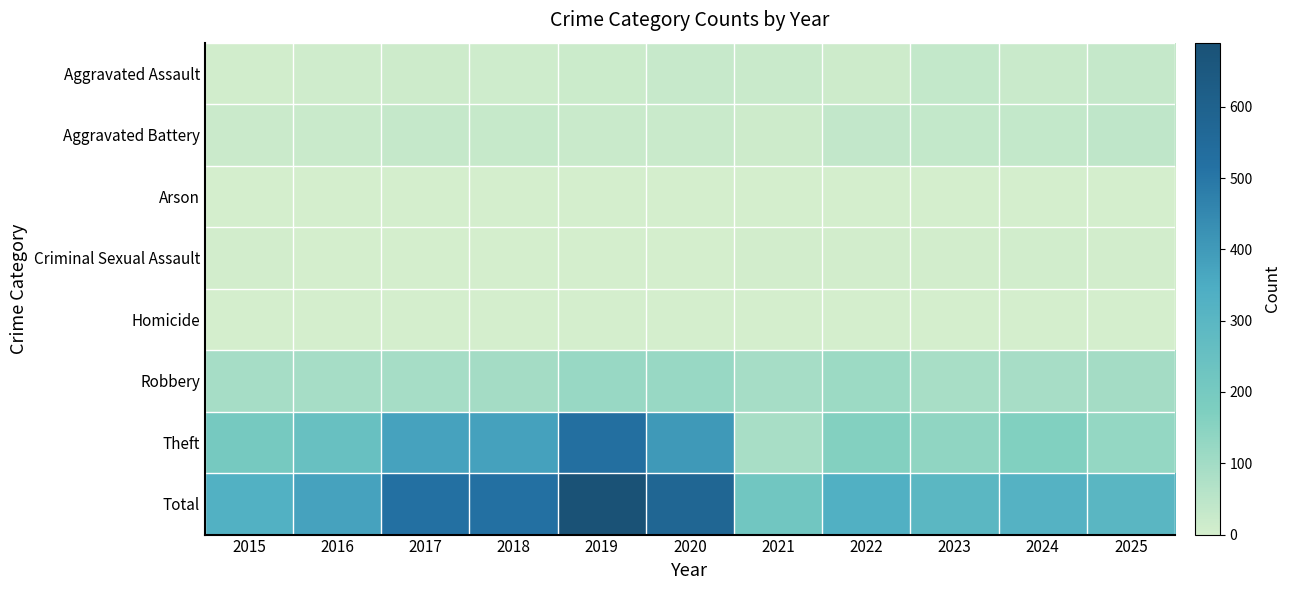

Which has a higher value, 2023 or 2015?

2023